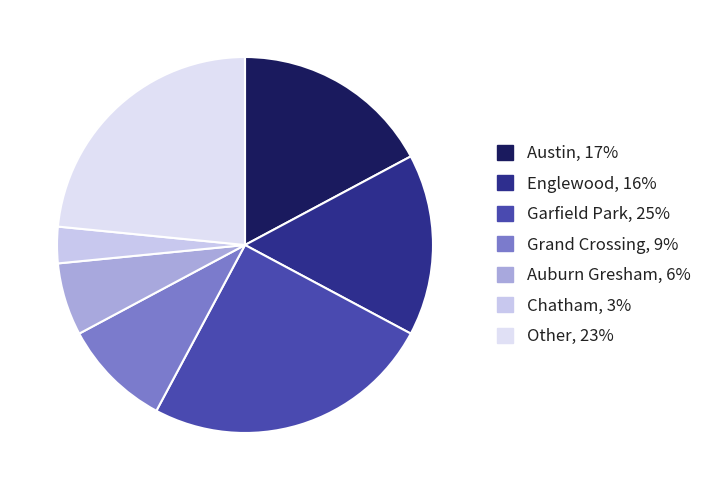

Count the number of slices in the pie.

7